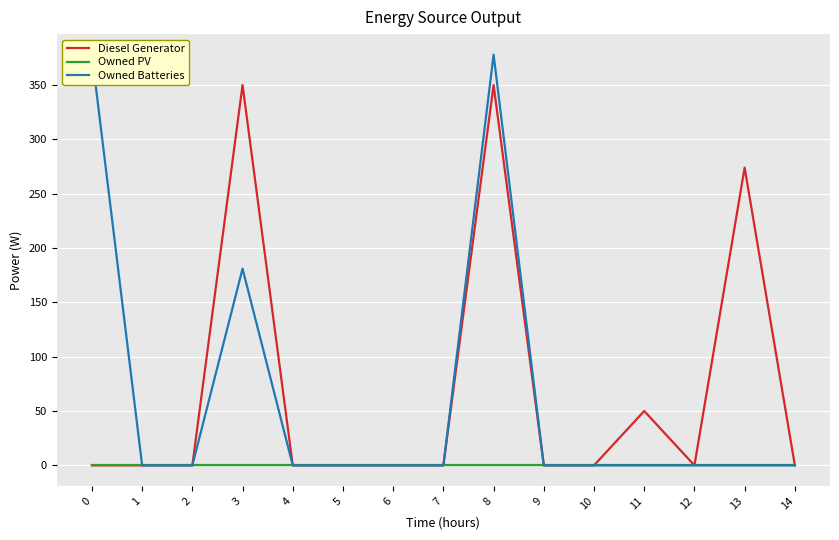

True or false: Owned PV has a value of 0 at 14.

True